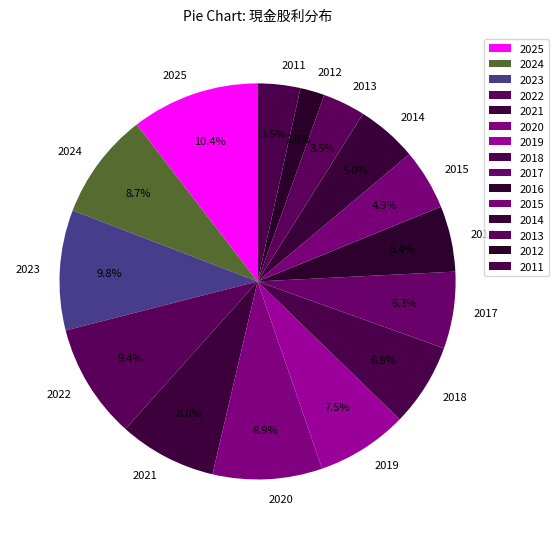

What is the smallest slice in the pie chart?

2012